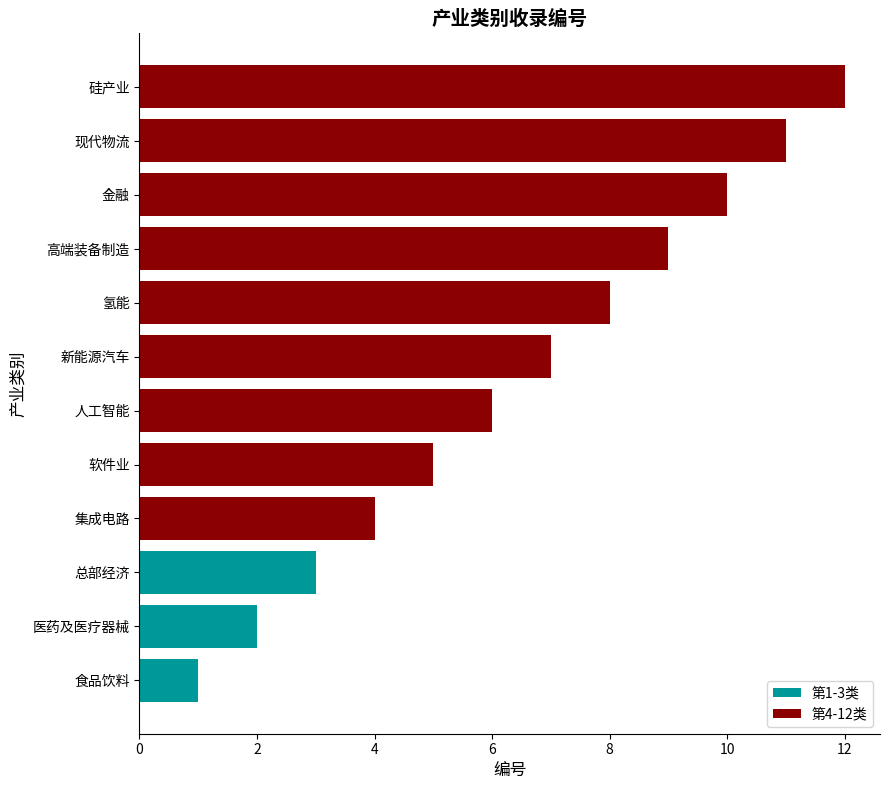

Which category has the highest value across all series?

硅产业